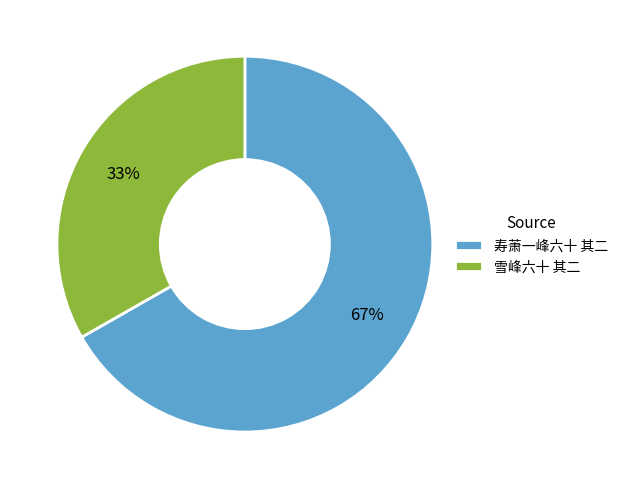

Which category has the biggest portion of the pie?

寿萧一峰六十 其二